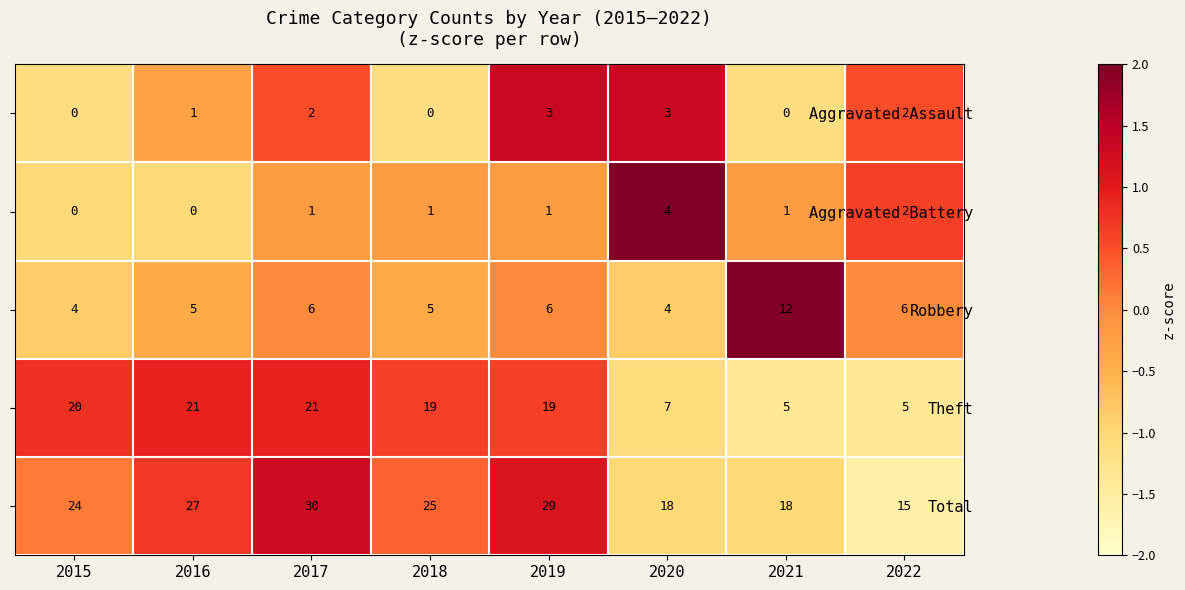

Which series has the largest total across all categories?

Total